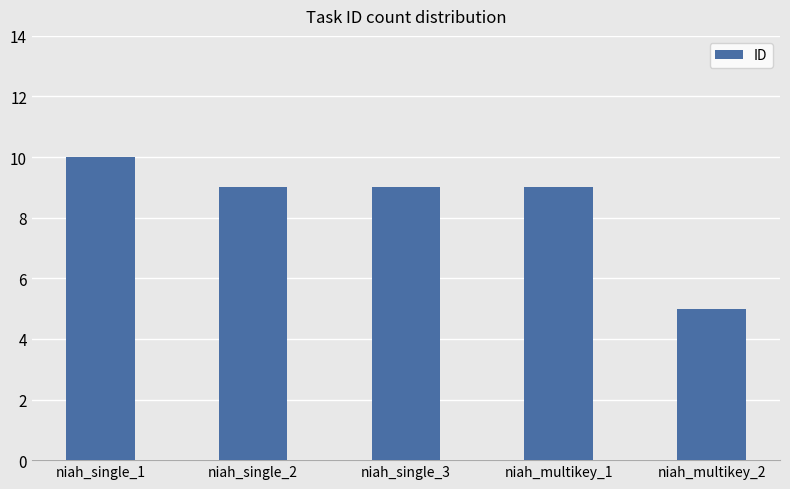

Reading left to right, what are all the values shown in this chart?

niah_single_1=10	niah_single_2=9	niah_single_3=9	niah_multikey_1=9	niah_multikey_2=5